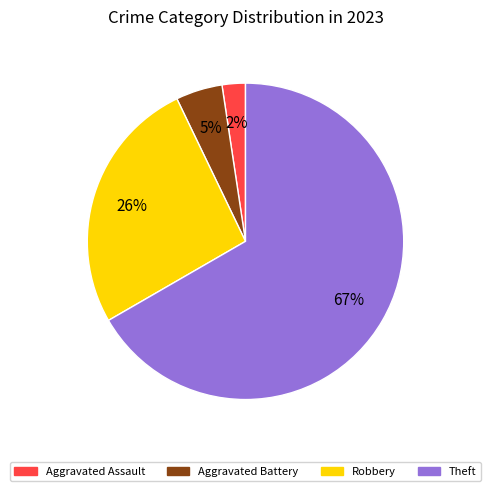

To the nearest percent, what is the average slice percentage?

25%